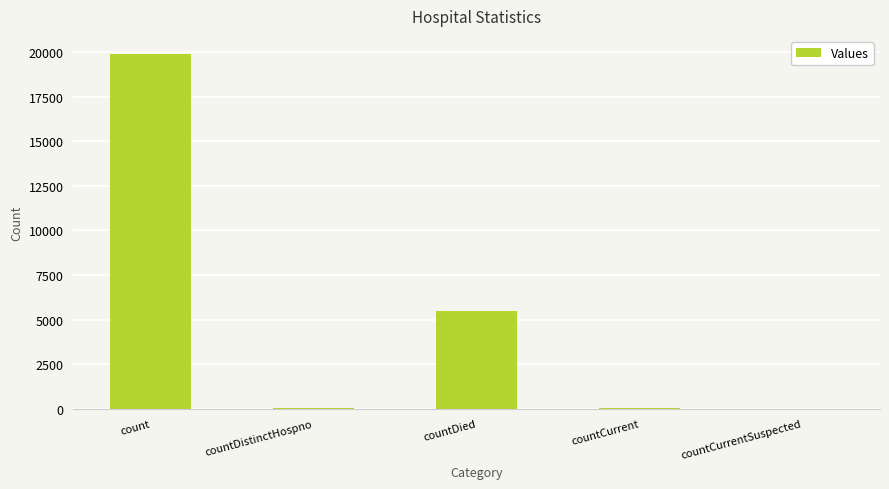

Are the bars grouped side by side (vs. stacked)?

No